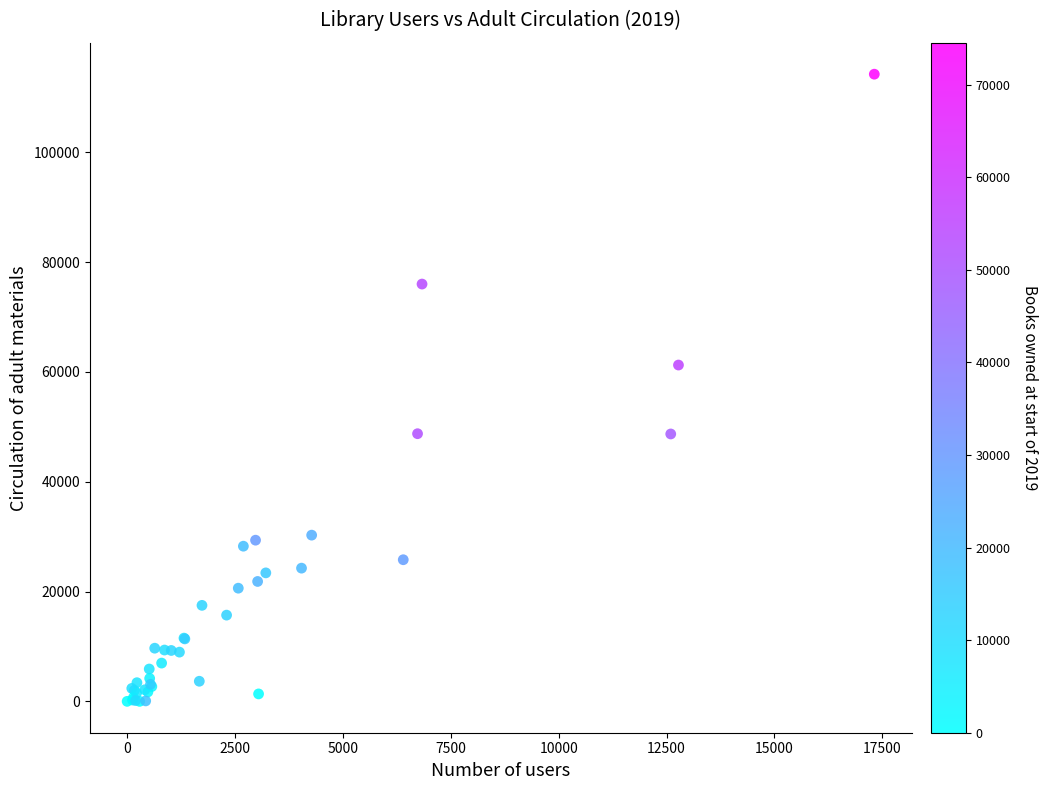

What Y value in the scatter plot is closest to 57126?

61268